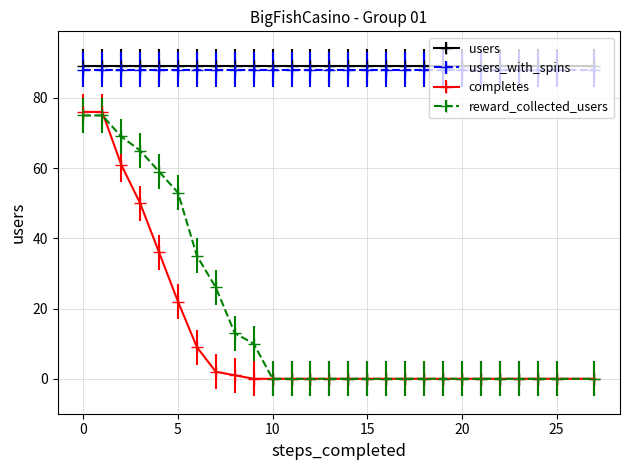

Which series has the largest range (max minus min)?

completes